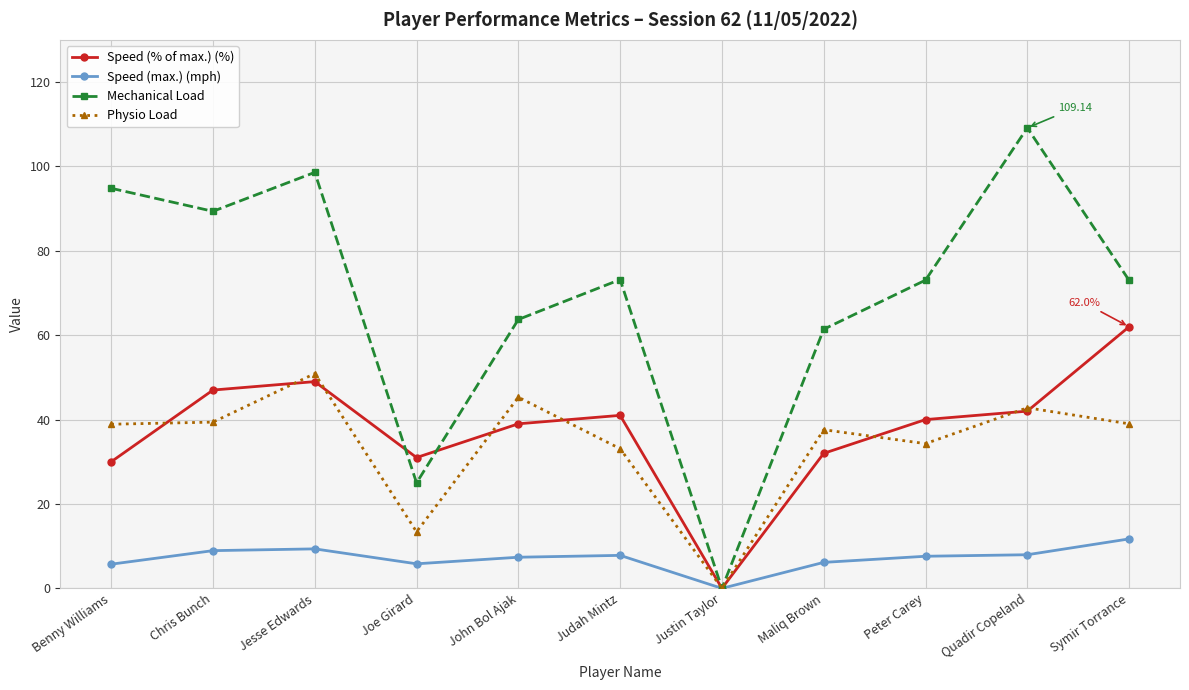

How many lines are shown in the chart?

4